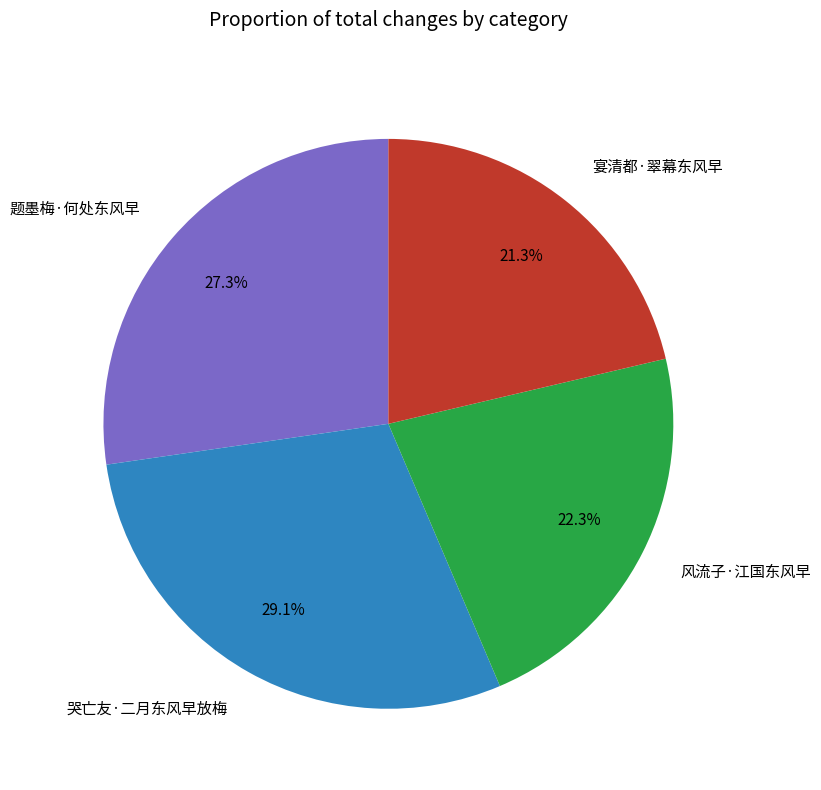

To the nearest percent, what portion does 风流子·江国东风早 represent?

22%